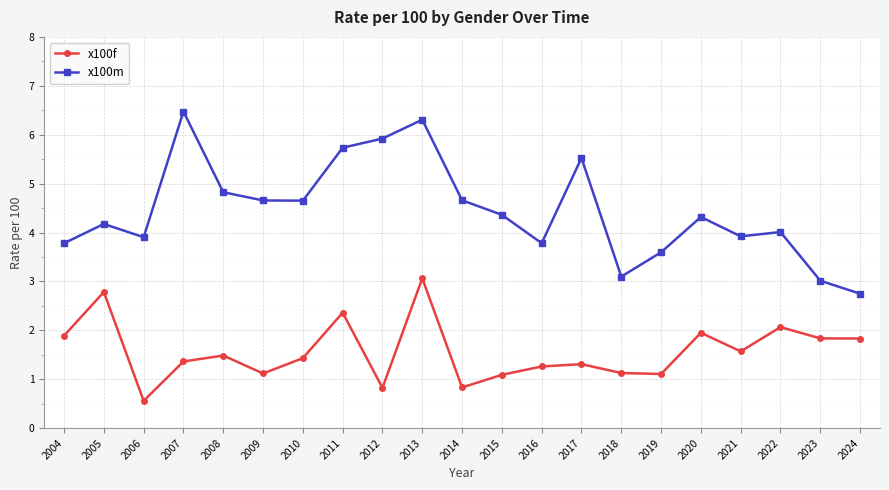

Does the chart have visible grid lines?

Yes